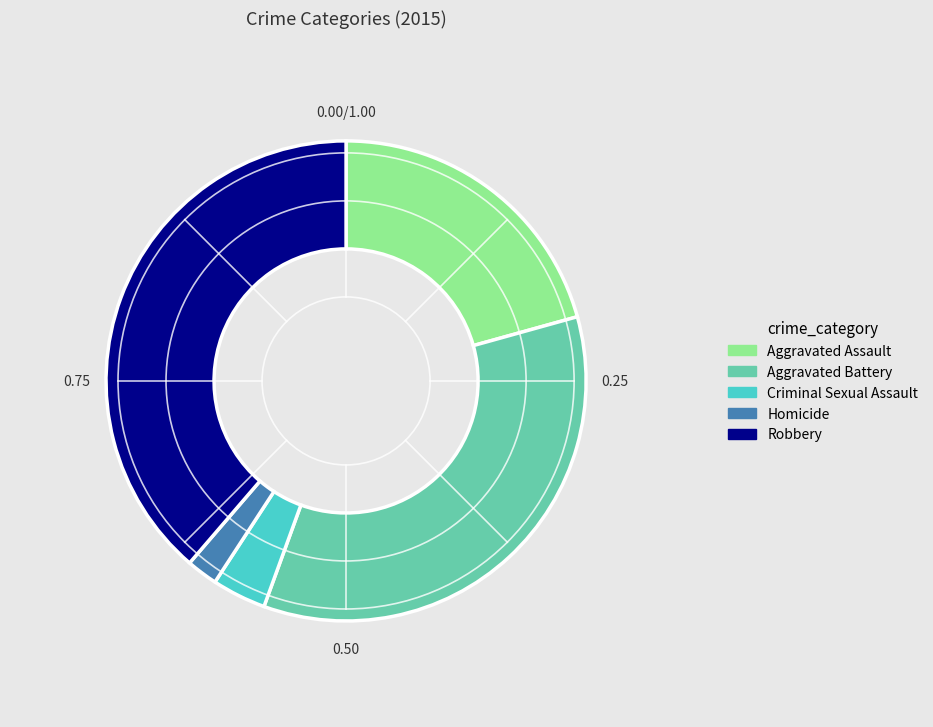

Do Criminal Sexual Assault and Aggravated Battery together represent more than half of the pie?

No